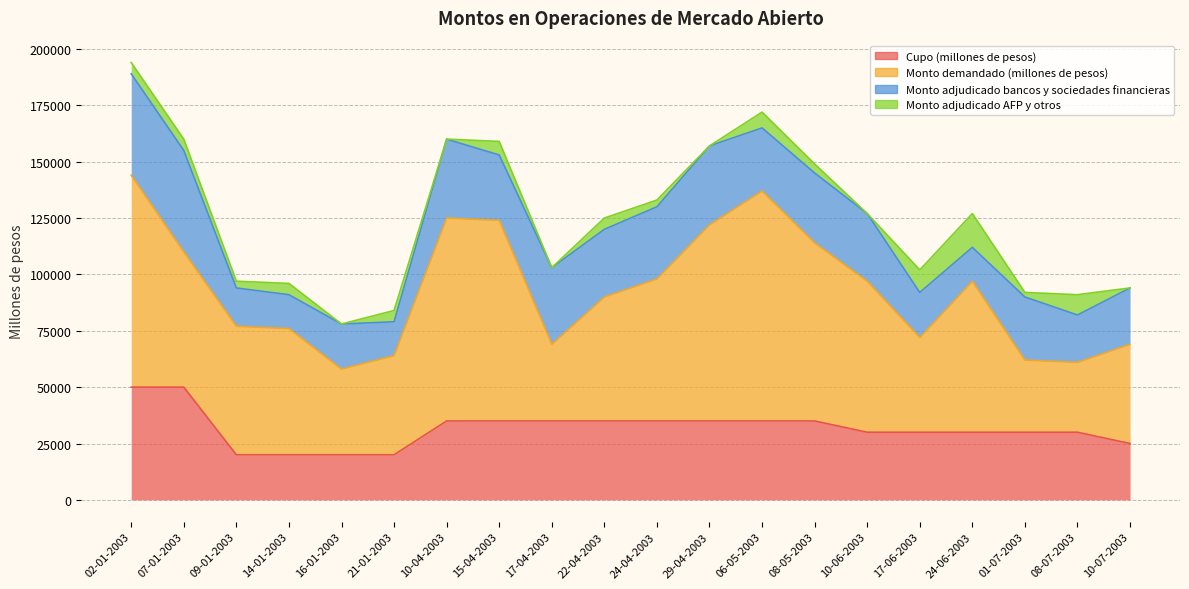

What are all the series names shown in the legend?

Cupo (millones de pesos), Monto demandado (millones de pesos), Monto adjudicado bancos y sociedades financieras, Monto adjudicado AFP y otros